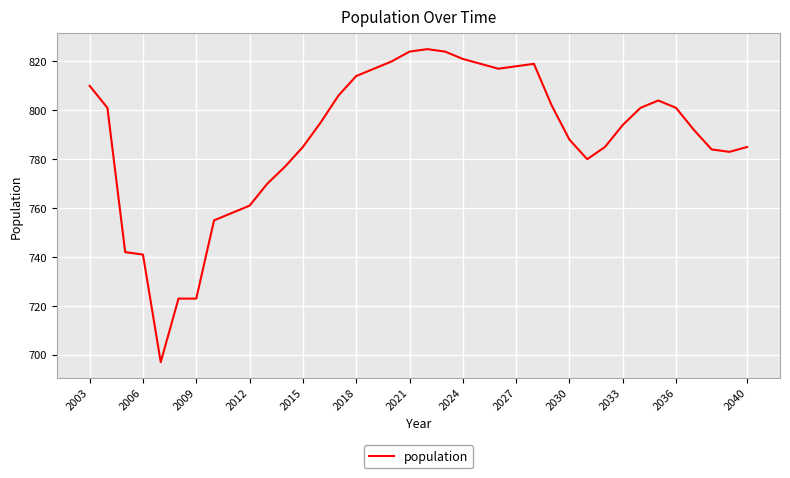

What is the greatest value displayed?

825